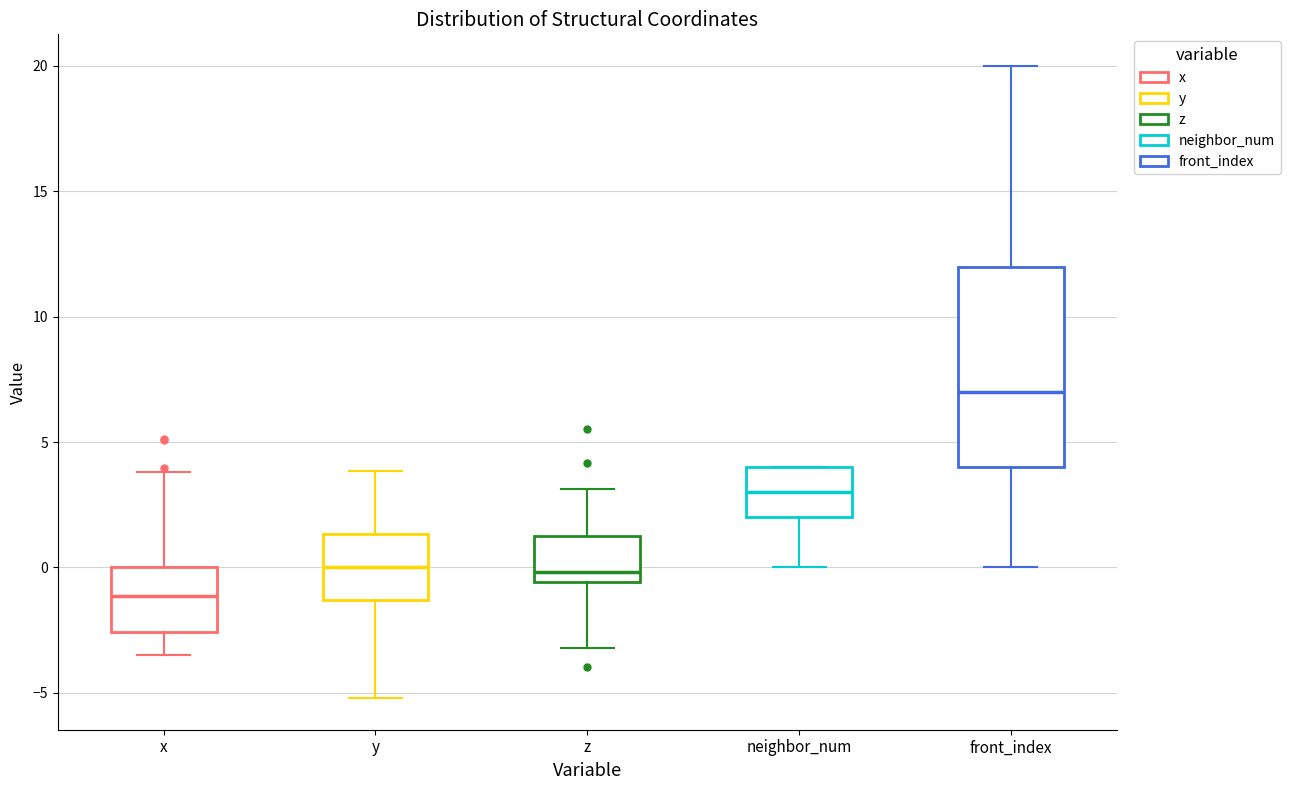

Reading left to right, read every box against the y-axis: the position of its median line, the range the box covers, and the ends of its whiskers. The values are not printed on the chart, so give them approximately, as read against the axis.

x: median -1.0, box -2.5 to 0.0, whiskers -3.5 to 4.0
y: median 0.0, box -1.5 to 1.5, whiskers -5.0 to 4.0
z: median 0.0, box -0.5 to 1.0, whiskers -3.0 to 3.0
neighbor_num: median 3.0, box 2.0 to 4.0, whiskers 0.0 to 4.0
front_index: median 7.0, box 4.0 to 12.0, whiskers 0.0 to 20.0